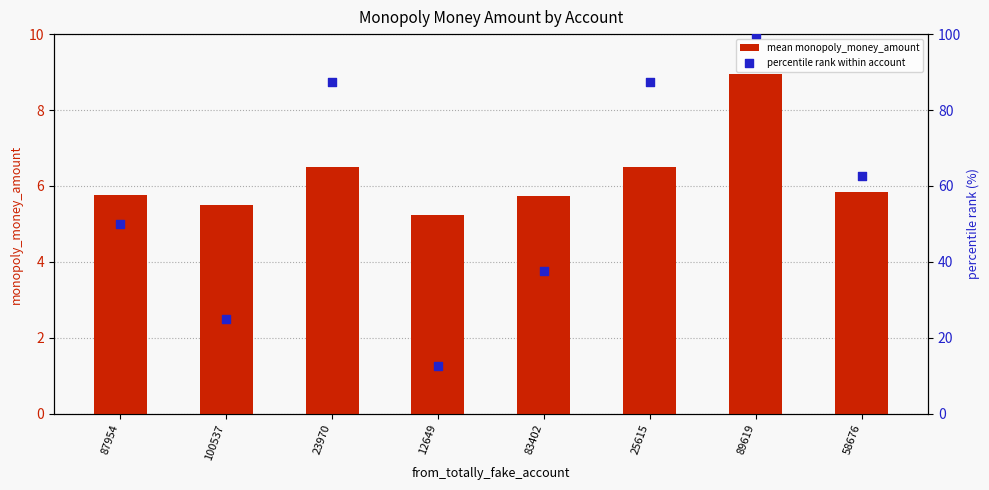

Which series has the widest spread of Y values?

percentile rank within account